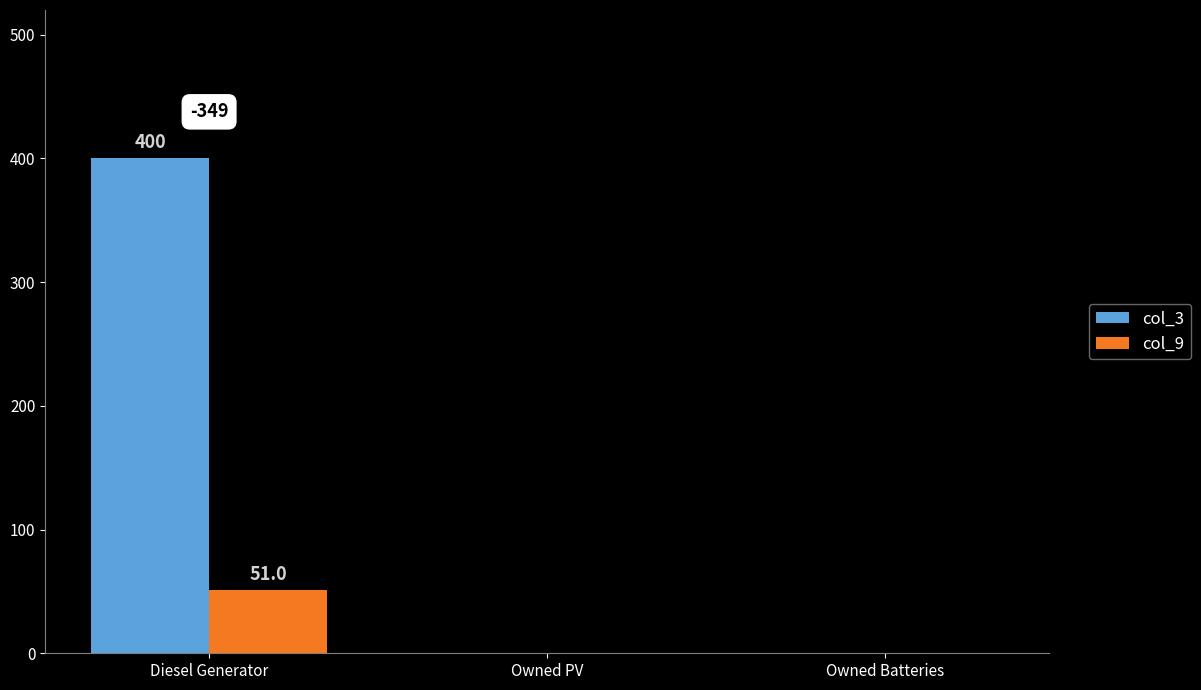

What is the maximum value for col_9?

51.0